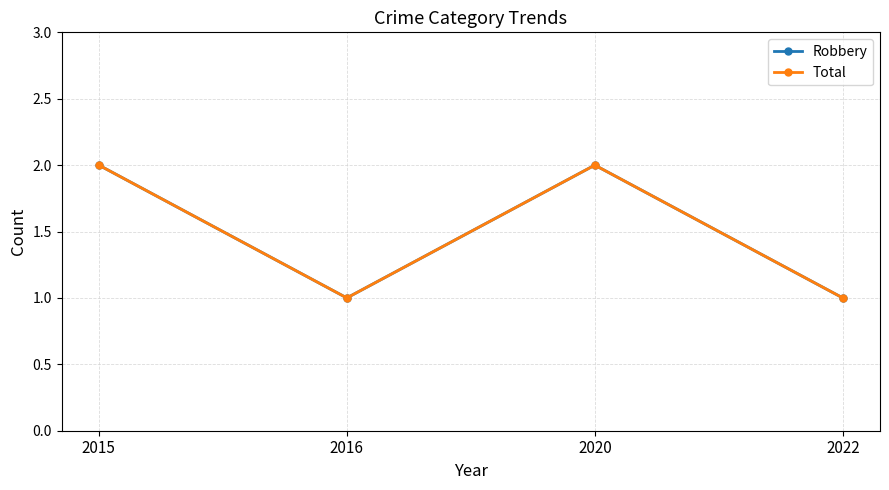

True or false: Robbery has more than 0 points higher than both neighbors.

True